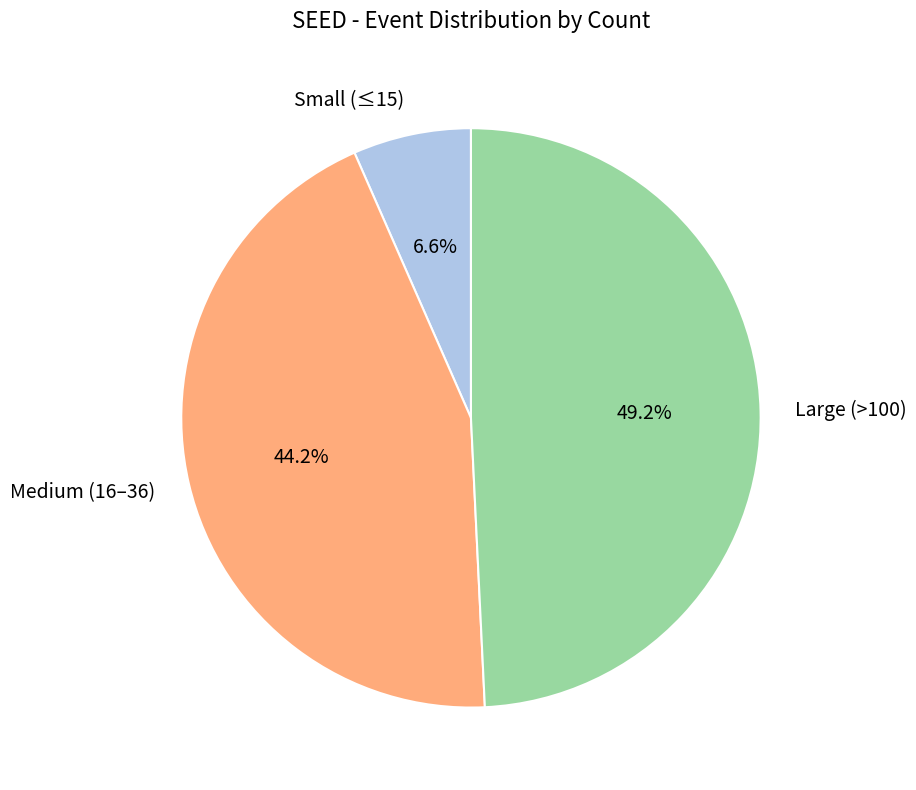

Which category has the biggest portion of the pie?

Large (>100)